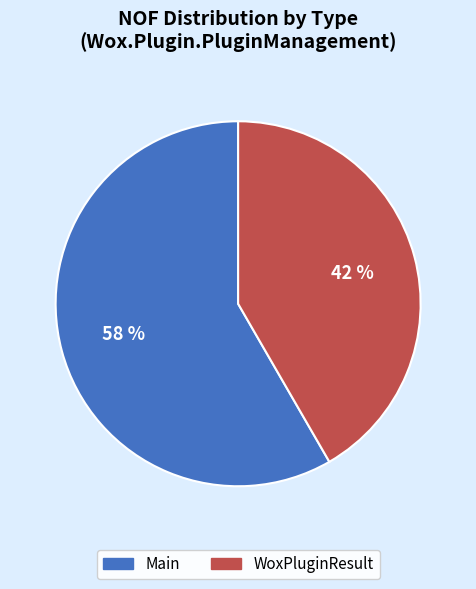

Is the sum of Main and WoxPluginResult greater than half?

Yes